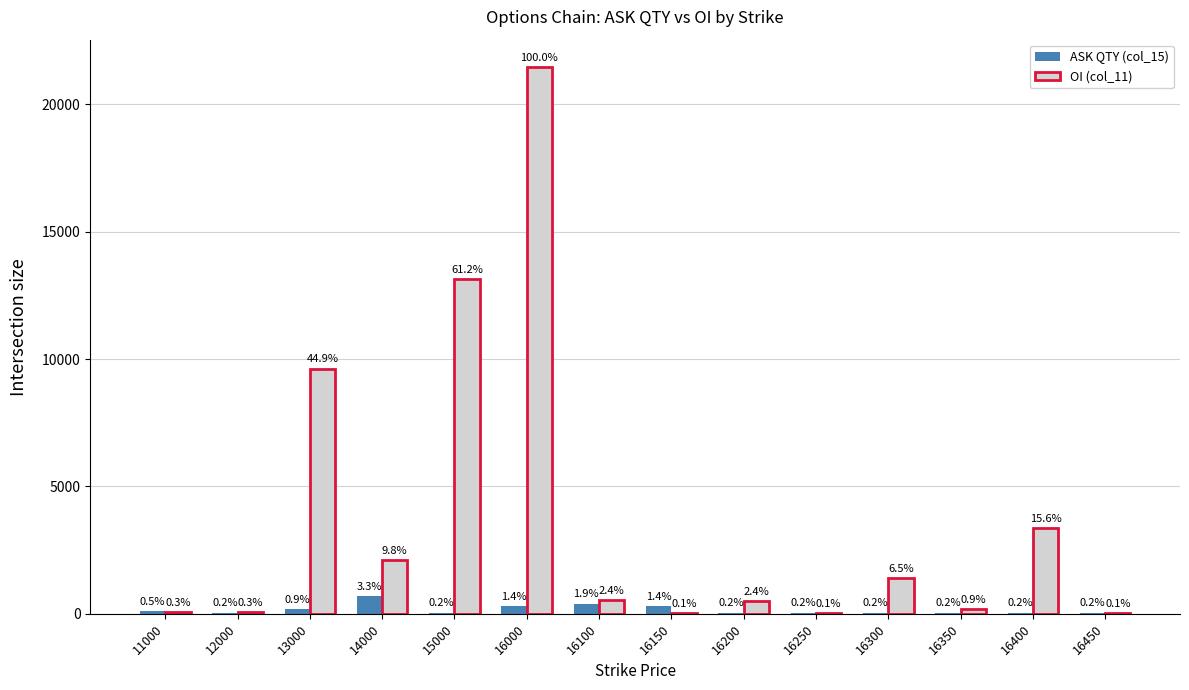

Are the bars grouped side by side (vs. stacked)?

Yes